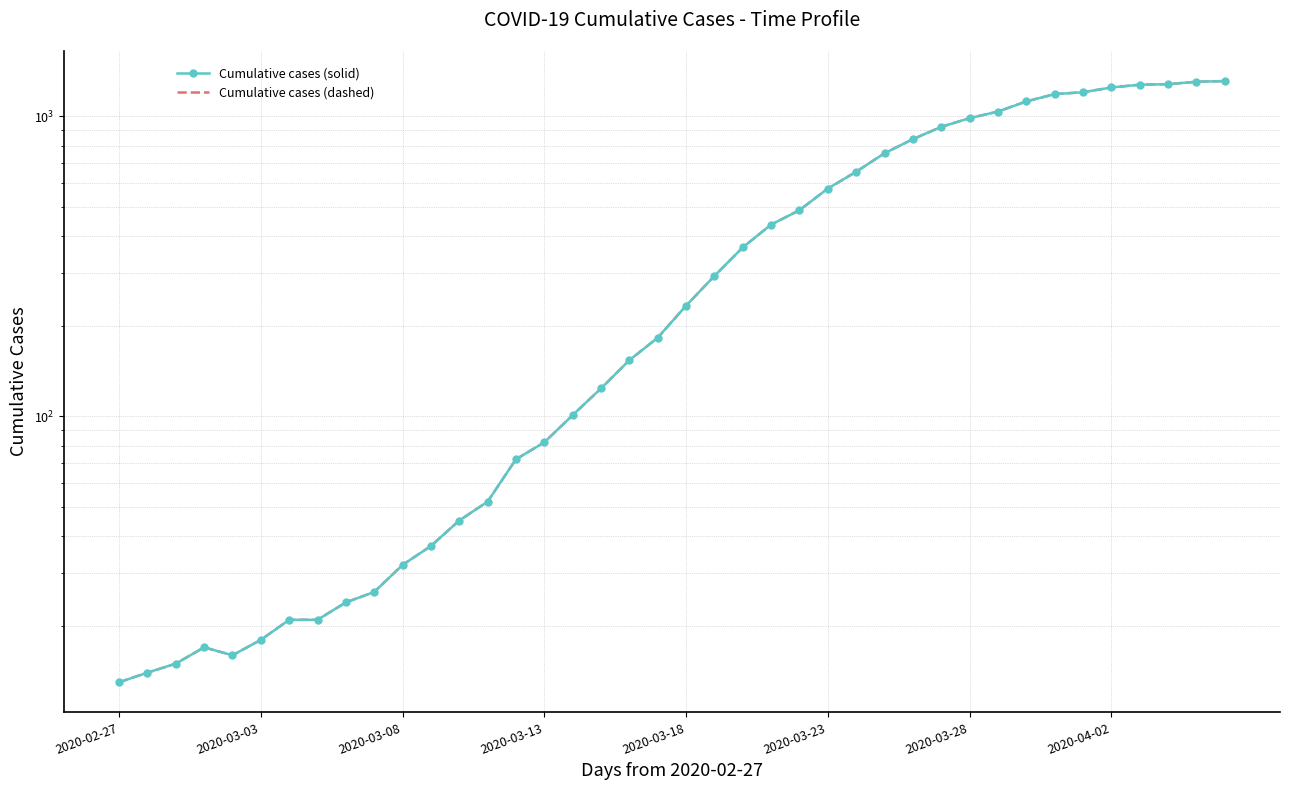

What is the difference between the maximum and minimum values in the Cumulative cases (dashed) series?

1299